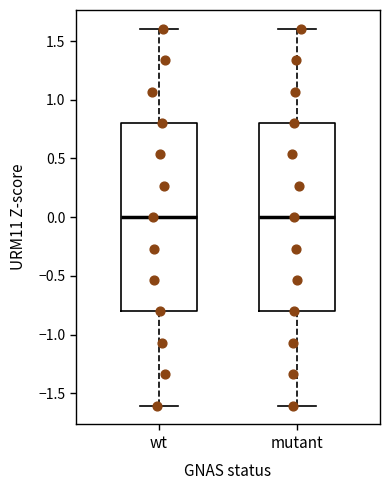

Where is the lower edge of the box for mutant on the y-axis? The values are not printed on the chart, so give them approximately, as read against the axis.

-0.8